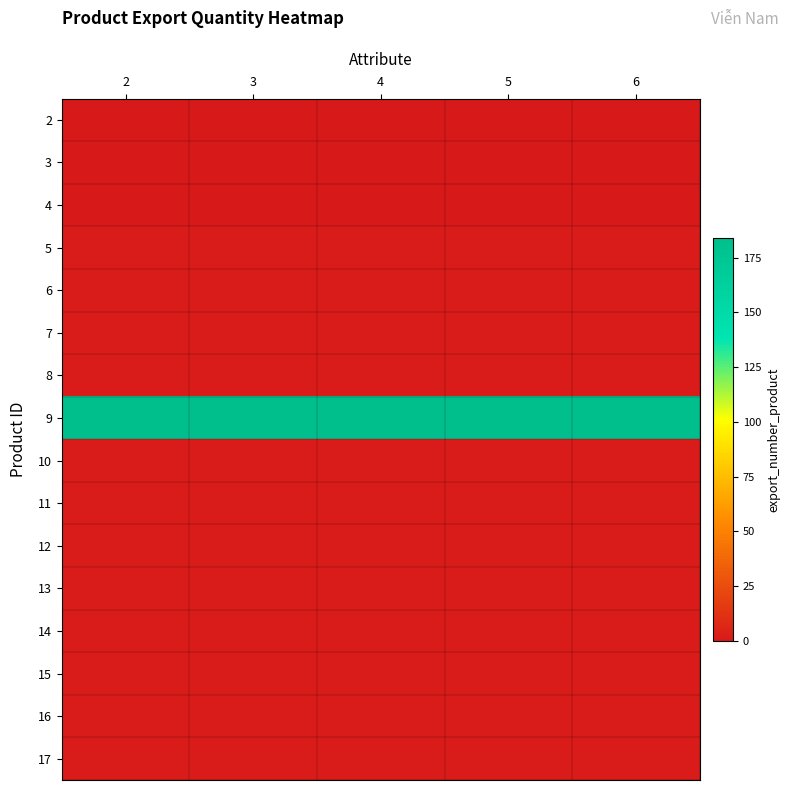

Rank the series by their maximum value, from highest to lowest.

9, 5, 6, 7, 8, 10, 11, 12, 13, 14, 15, 16, 17, 2, 3, 4